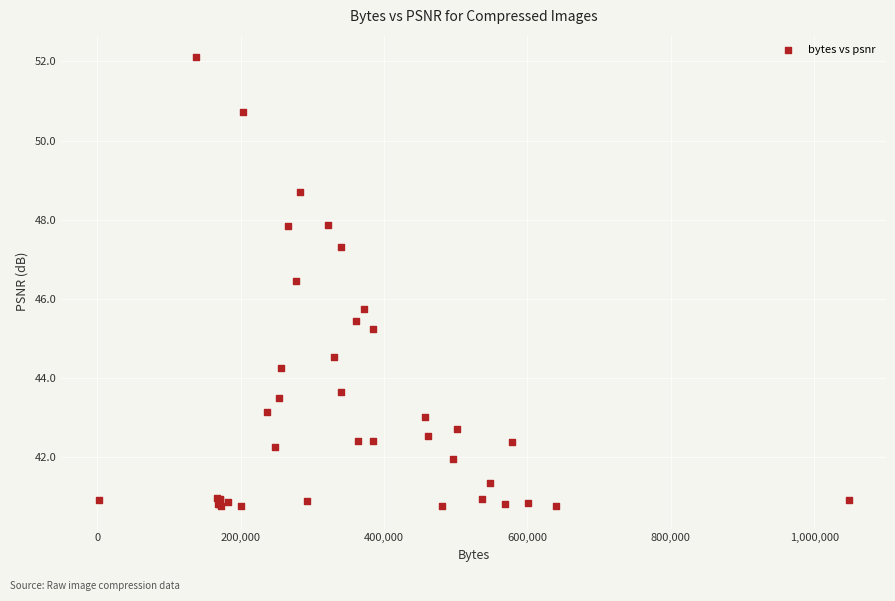

What Y value in the scatter plot is closest to 46?

45.7